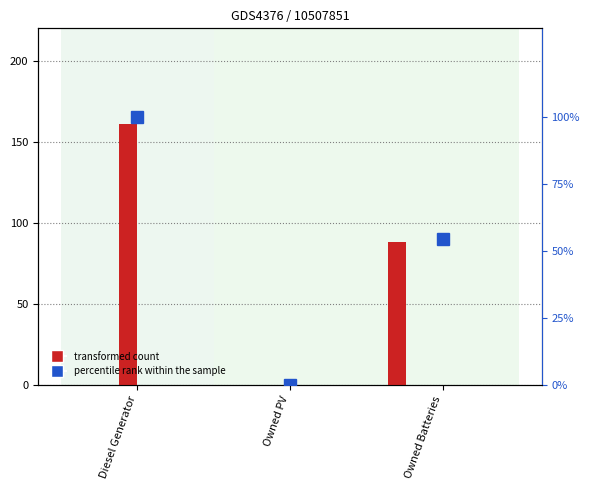

What position from the right is Owned PV?

2